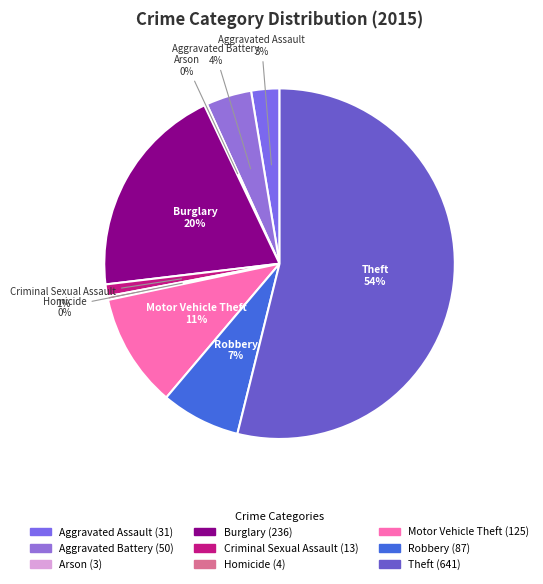

To the nearest percent, what portion does Aggravated Battery represent?

4%